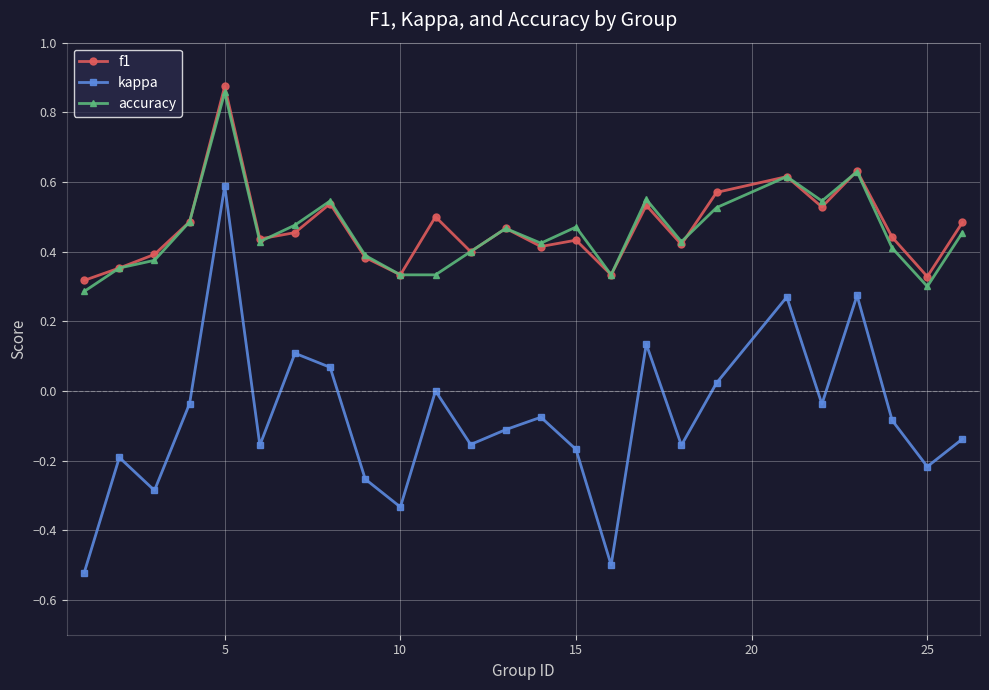

True or false: kappa and f1 cross at least once.

False